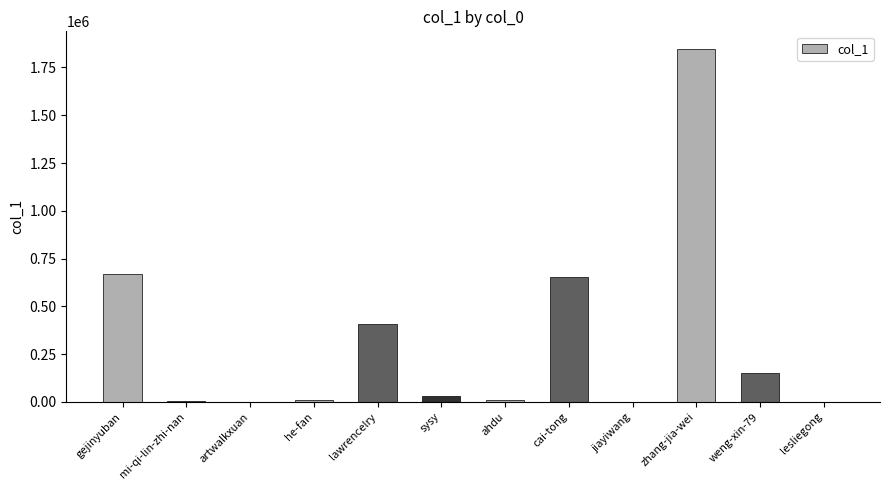

True or false: the data shows 654346 at cai-tong.

True